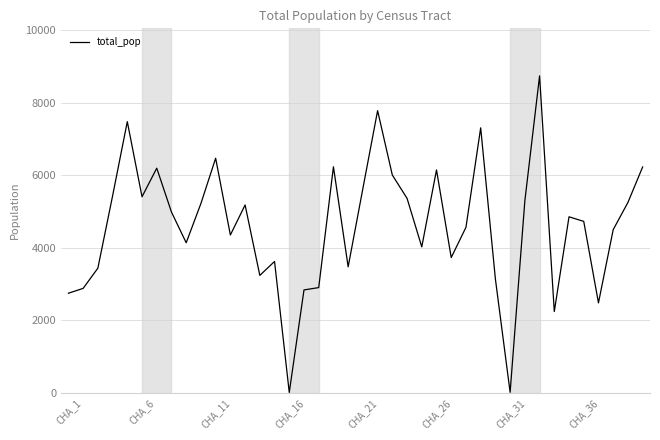

What is the greatest value displayed?

8742